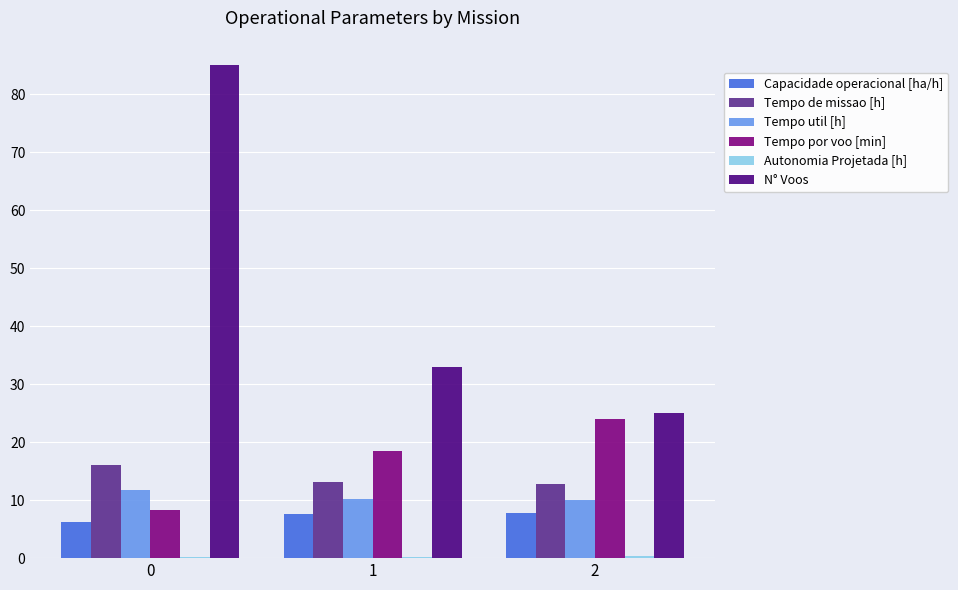

What is the maximum value shown in the chart?

85.0